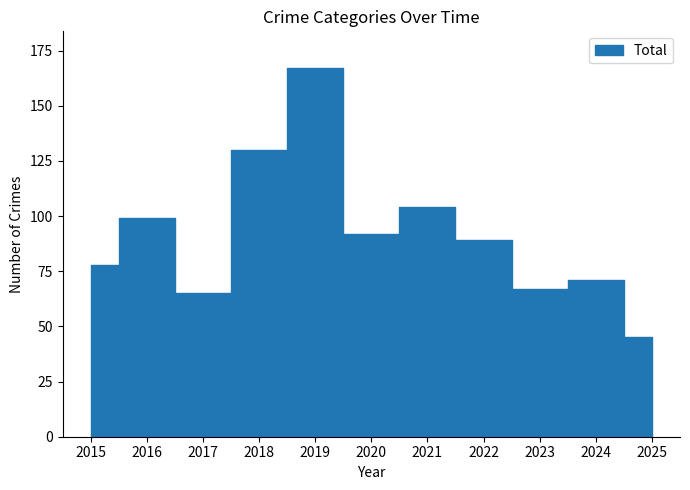

At which category is the sum across all series the highest?

2019